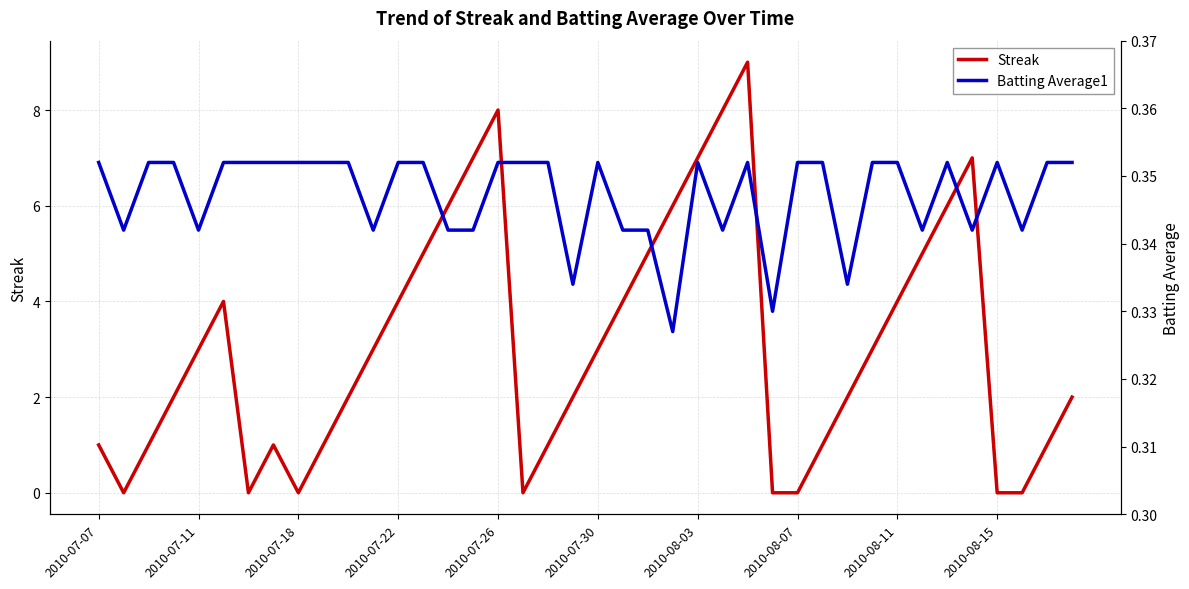

The Streak series shows 0 at 2010-08-15. True or false?

True